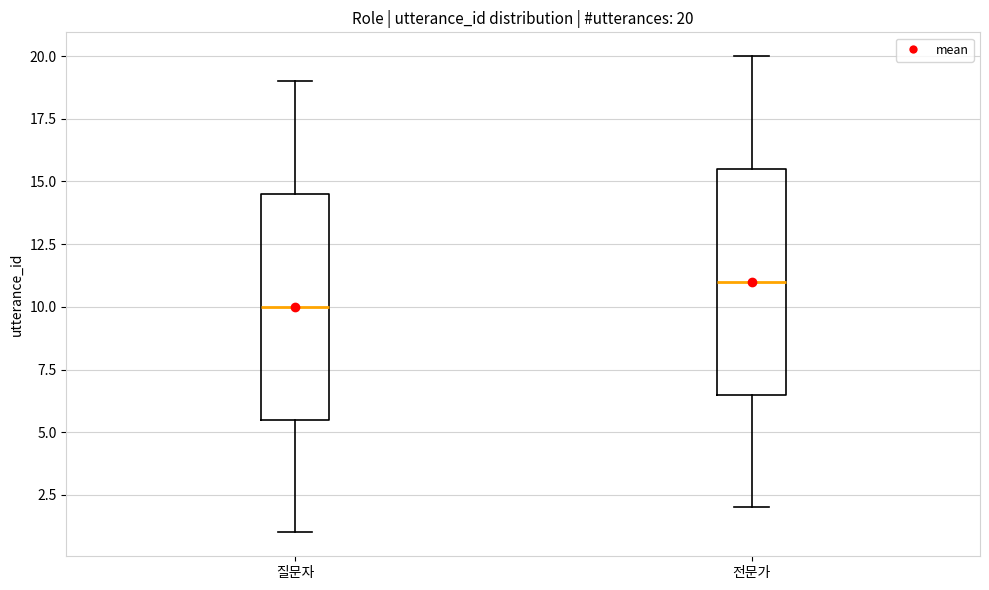

Which box has the lowest median line?

질문자